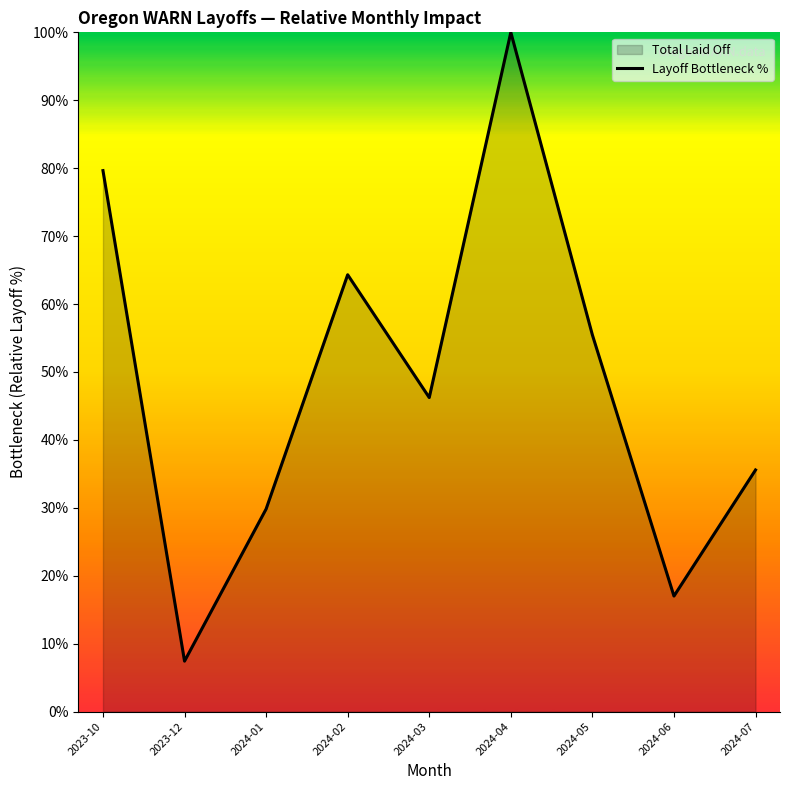

At which label does the data first exceed 46?

2023-10